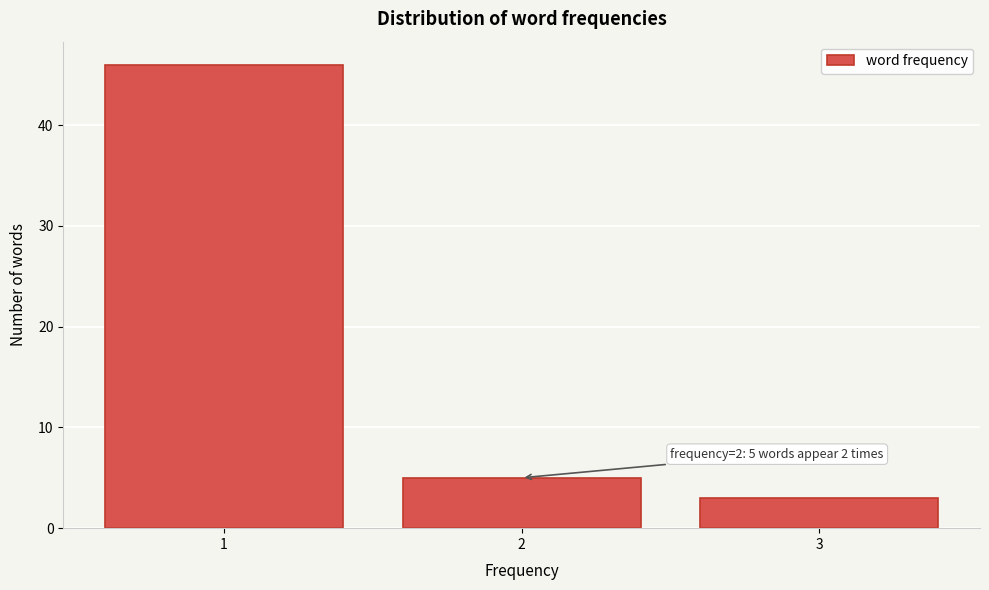

Reading left to right, list all the values displayed in this chart.

1=46	2=5	3=3